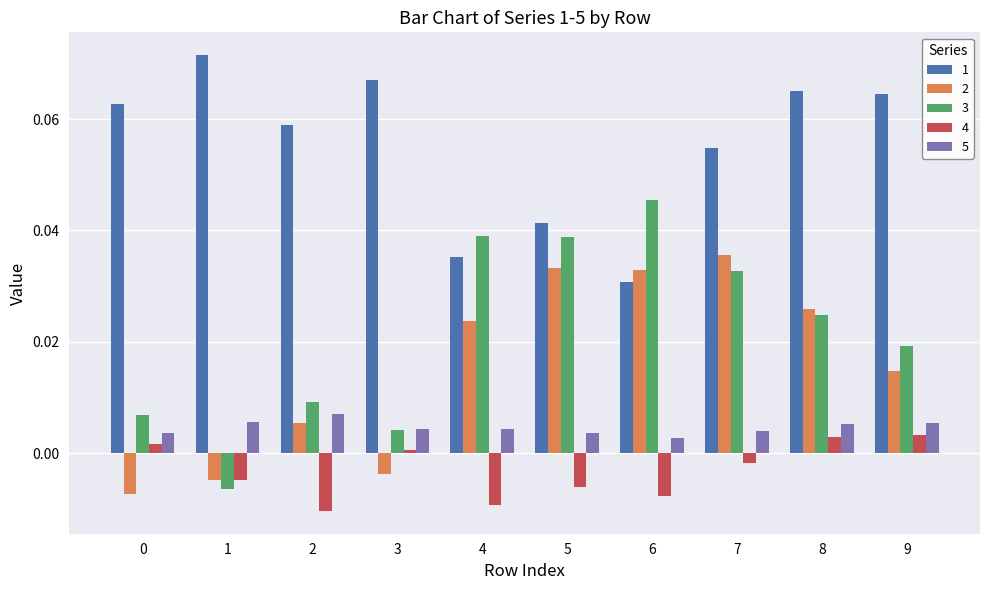

At which category does the chart reach its peak across all series?

1